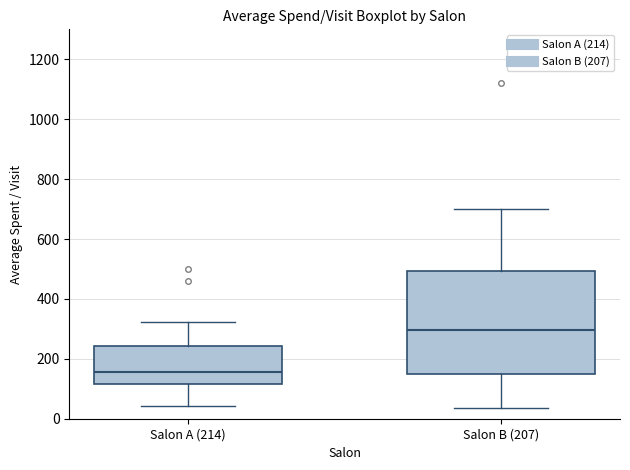

Reading left to right, transcribe this box plot: for each box, give where its median line is, the range the box spans, and where its two whiskers end, as read against the y-axis. The values are not printed on the chart, so give them approximately, as read against the axis.

Salon A (214): median 160, box 120 to 240, whiskers 40 to 320
Salon B (207): median 300, box 160 to 500, whiskers 40 to 700